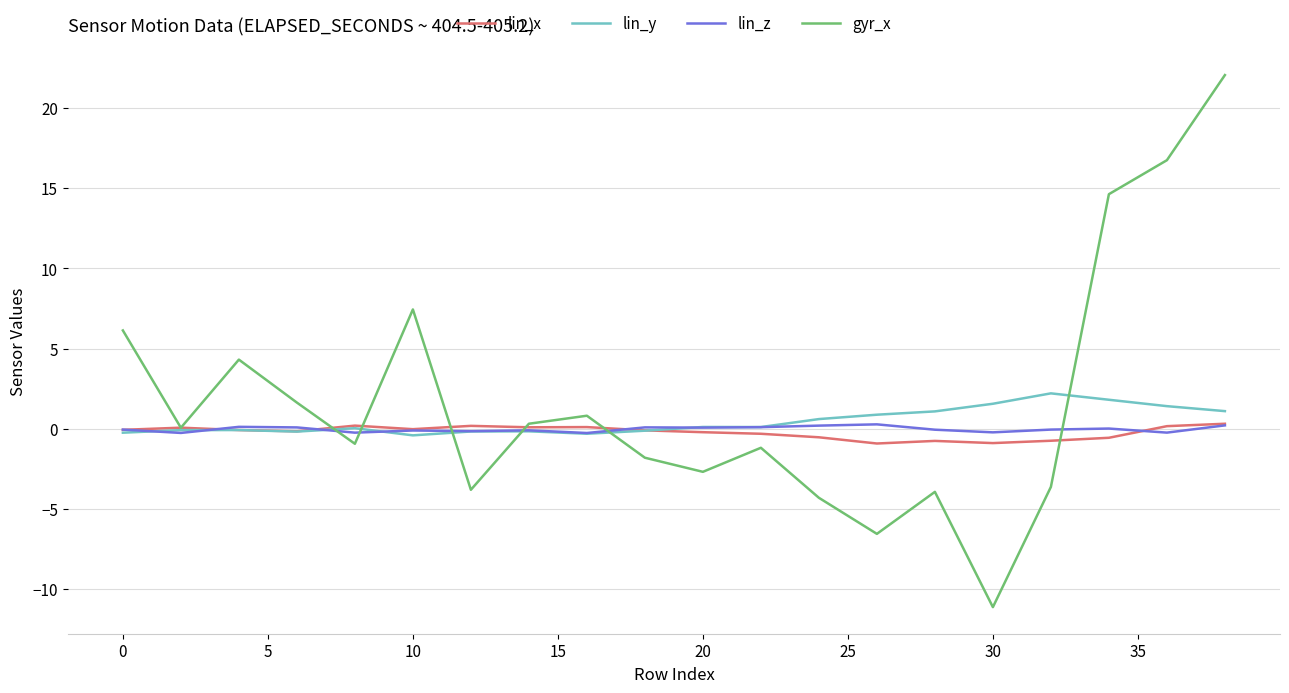

What is the maximum value shown in the chart?

22.1